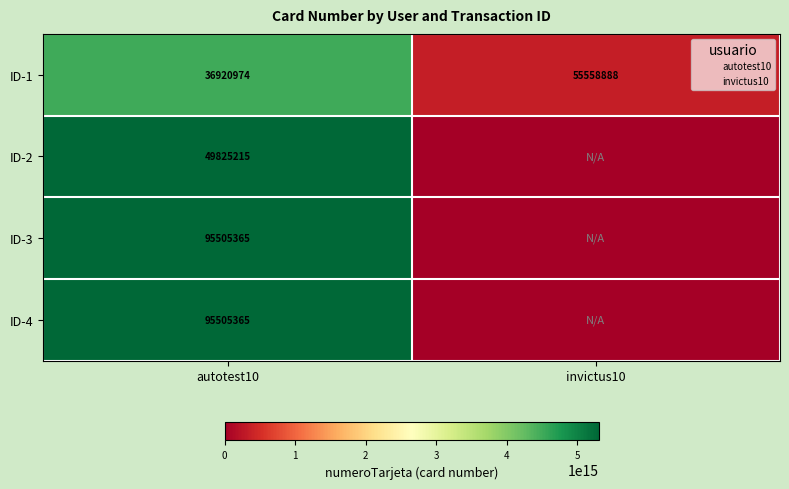

Is it true that ID-2 equals -2061232819421723 at invictus10?

False